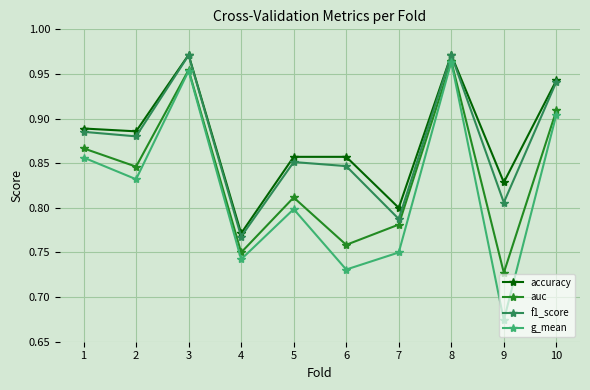

True or false: auc and f1_score cross at least once.

False